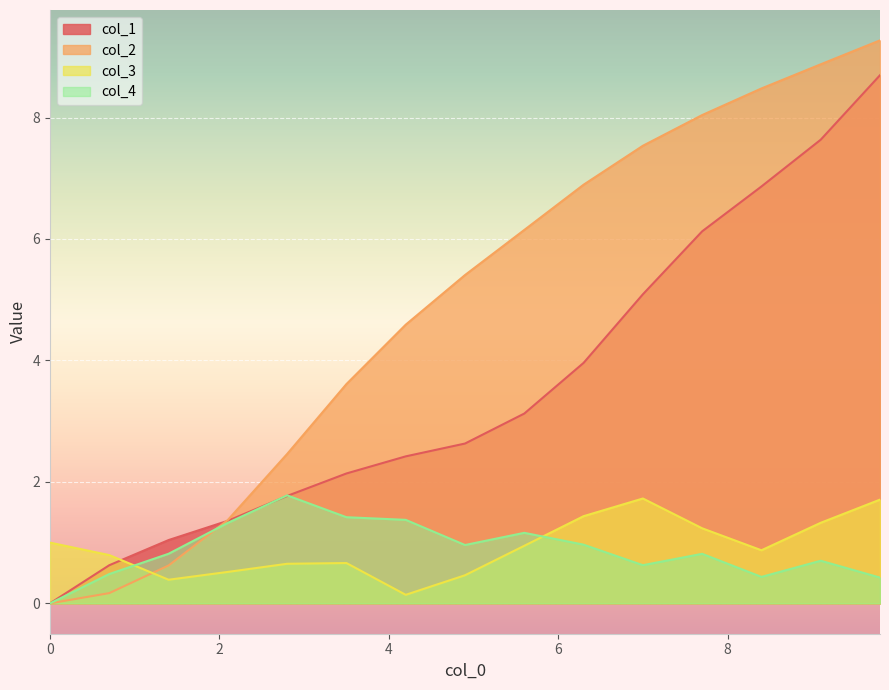

Which series has the widest spread of values?

col_2